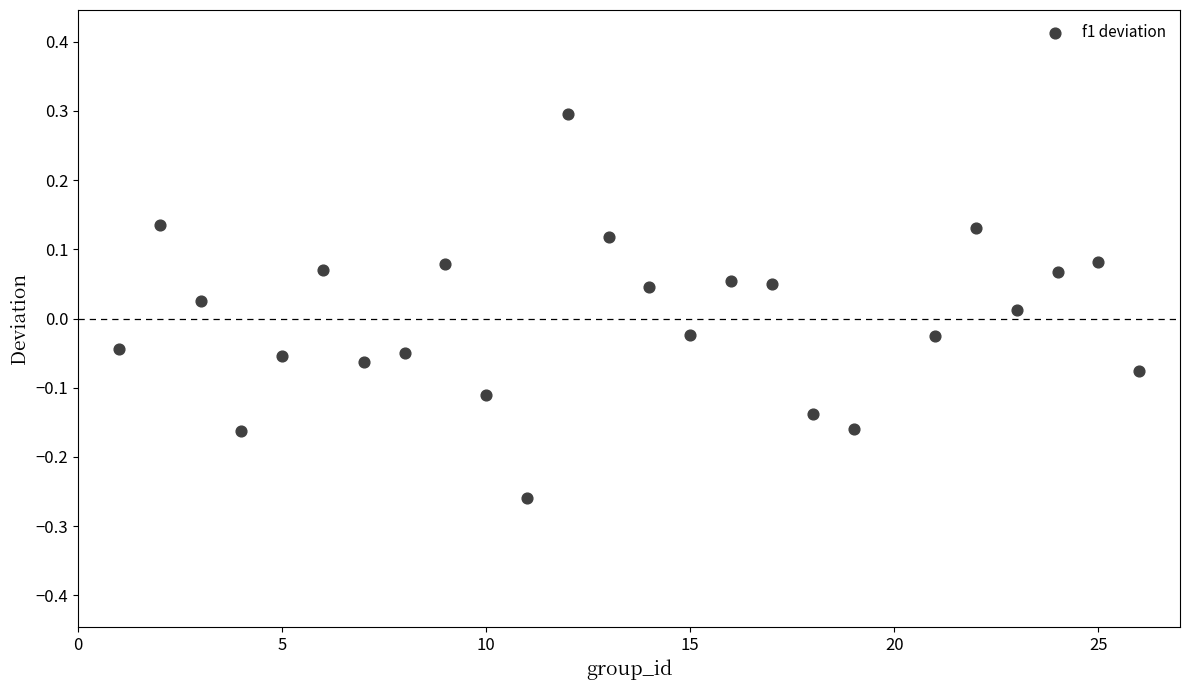

What is the range of X values (max minus min)?

25.0